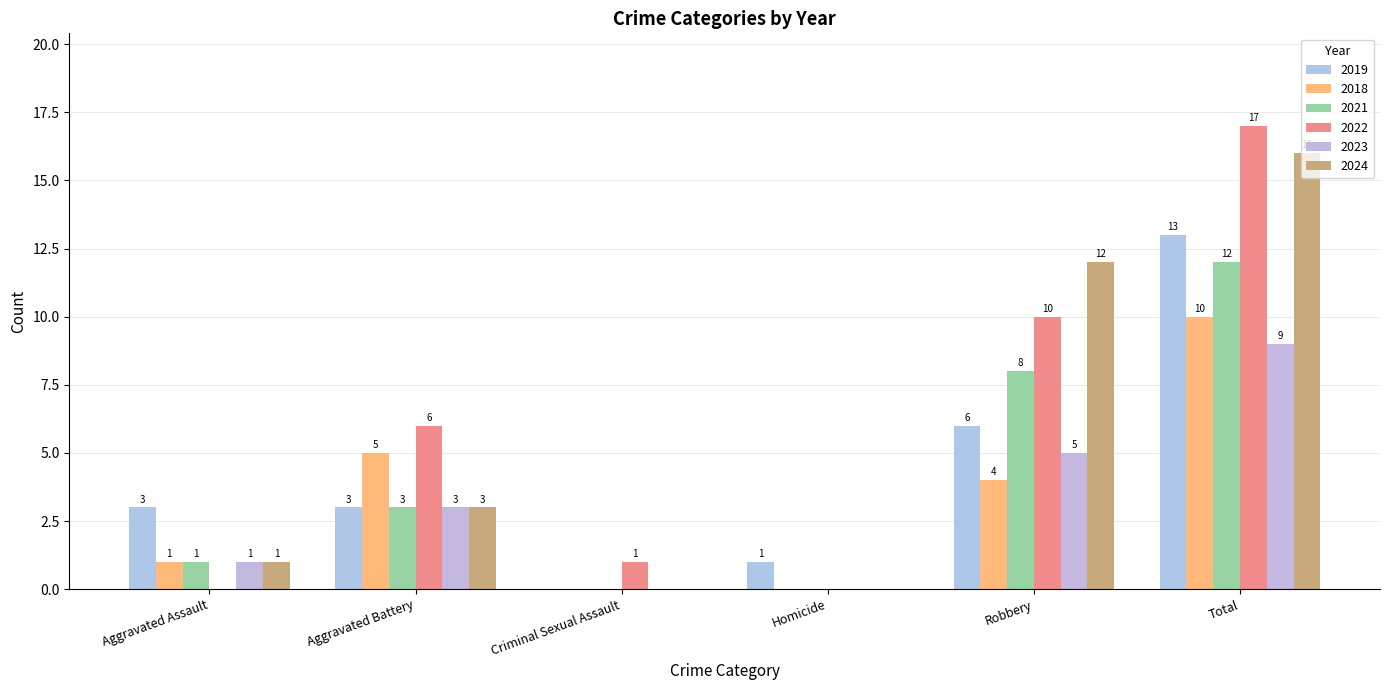

The value of 2023 at Aggravated Battery is 3. True or false?

True